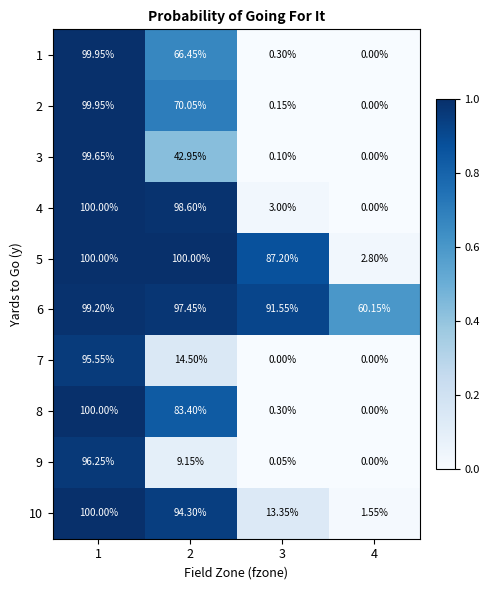

Reading right to left, list all the values displayed in this chart.

1: 4=0.0	3=0.3	2=66.5	1=100.0
2: 4=0.0	3=0.1	2=70.0	1=100.0
3: 4=0.0	3=0.1	2=43.0	1=99.7
4: 4=0.0	3=3.0	2=98.6	1=100.0
5: 4=2.8	3=87.2	2=100.0	1=100.0
6: 4=60.1	3=91.5	2=97.5	1=99.2
7: 4=0.0	3=0.0	2=14.5	1=95.5
8: 4=0.0	3=0.3	2=83.4	1=100.0
9: 4=0.0	3=0.1	2=9.2	1=96.2
10: 4=1.6	3=13.3	2=94.3	1=100.0